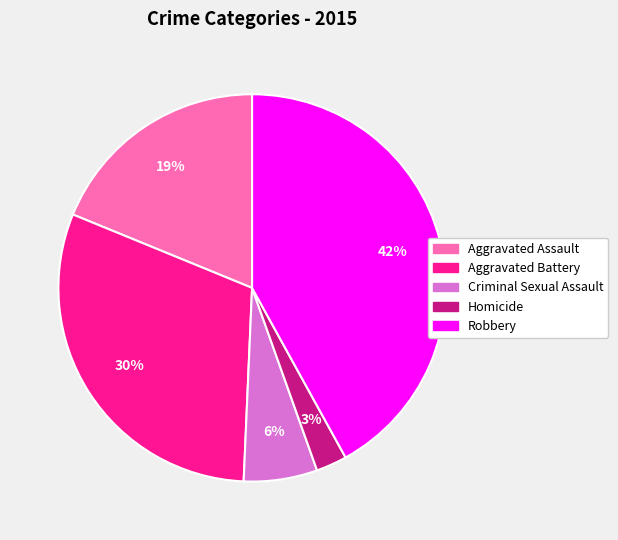

Which has a higher value, Aggravated Assault or Criminal Sexual Assault?

Aggravated Assault